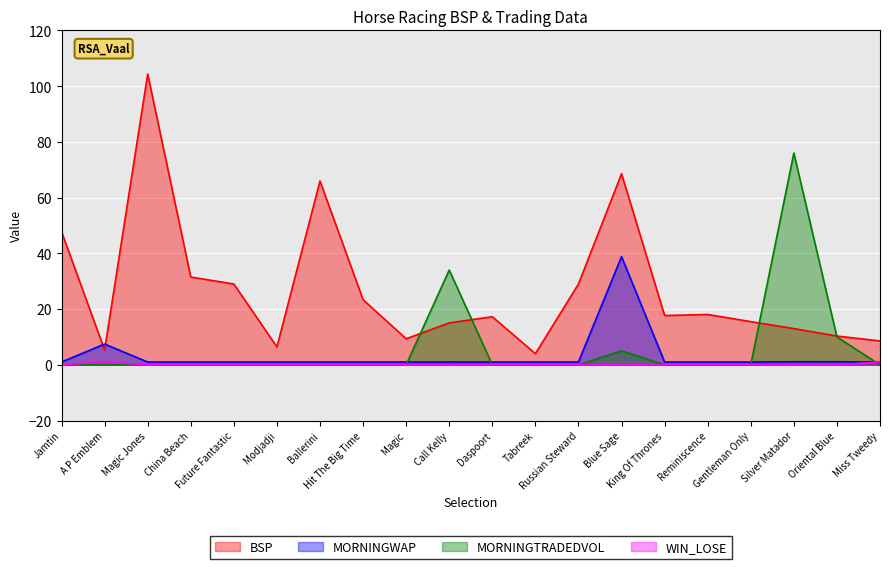

What is the label of the 10th point from the right?

Daspoort